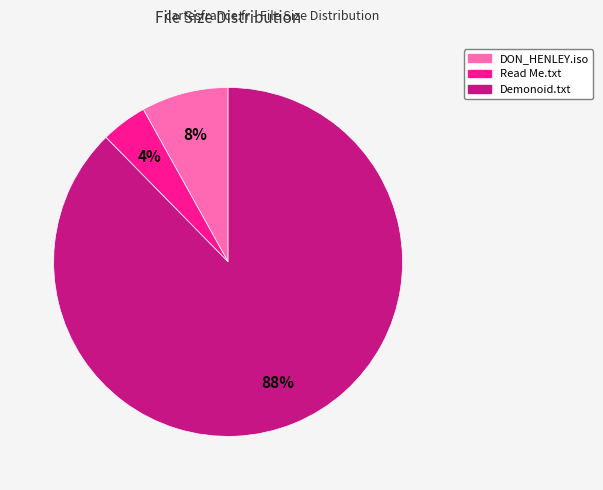

Does any single category account for the majority?

Yes